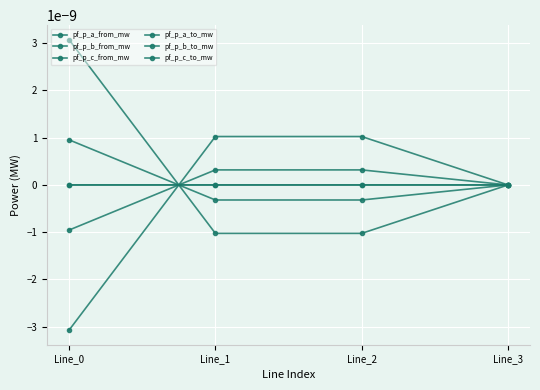

At Line_2, list the series in order from smallest to largest.

pf_p_c_to_mw, pf_p_b_to_mw, pf_p_a_from_mw, pf_p_a_to_mw, pf_p_b_from_mw, pf_p_c_from_mw